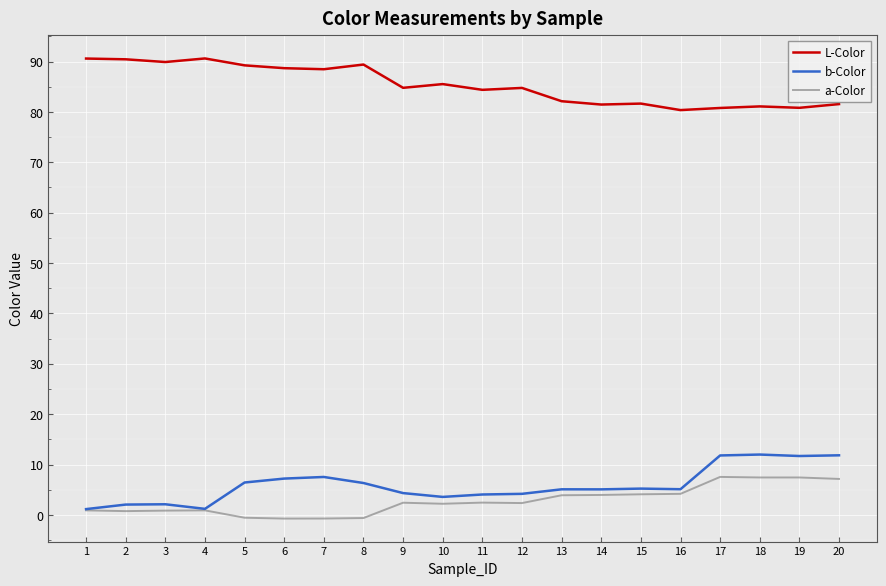

What is the maximum value for a-Color?

7.5